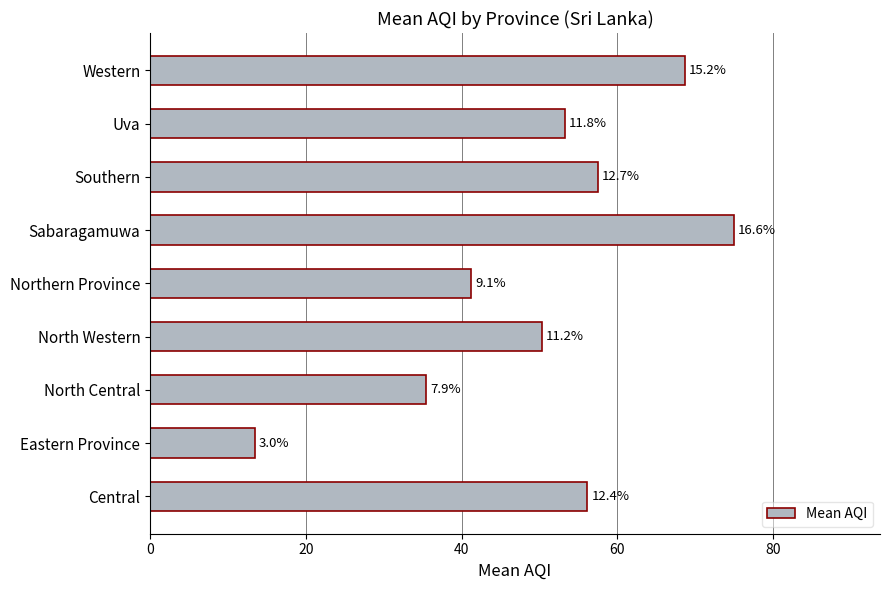

Are the bars horizontal?

Yes